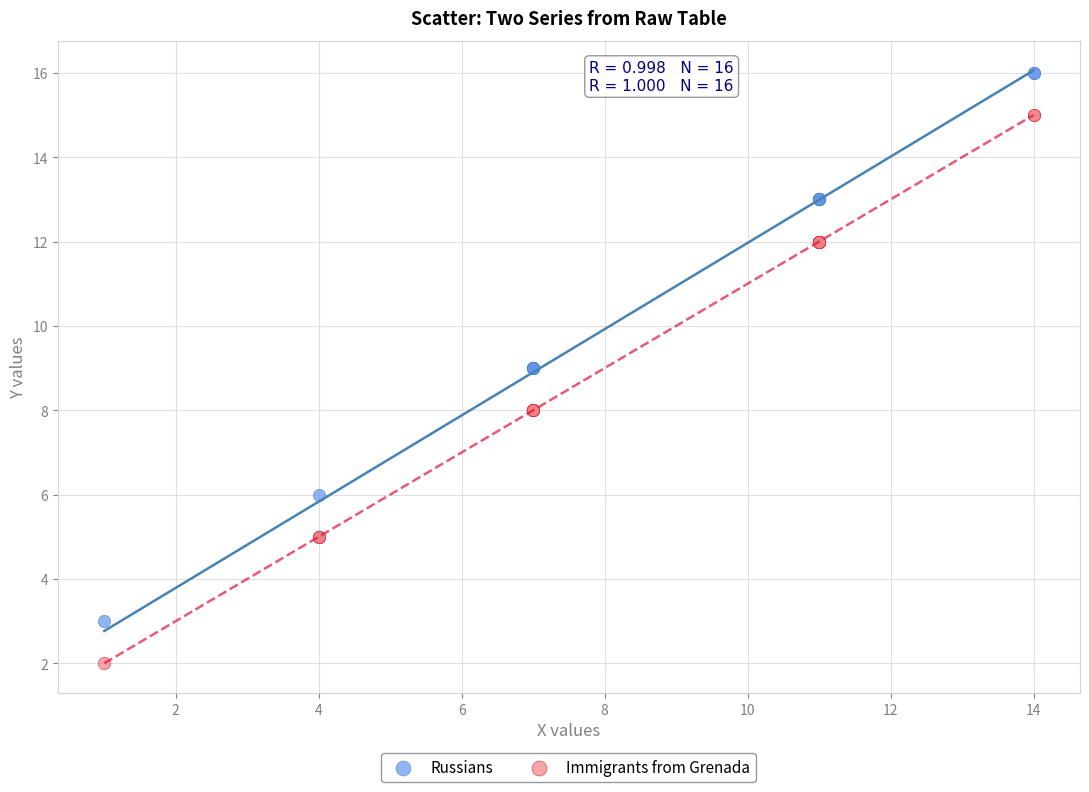

Which series reaches the maximum Y coordinate?

Russians